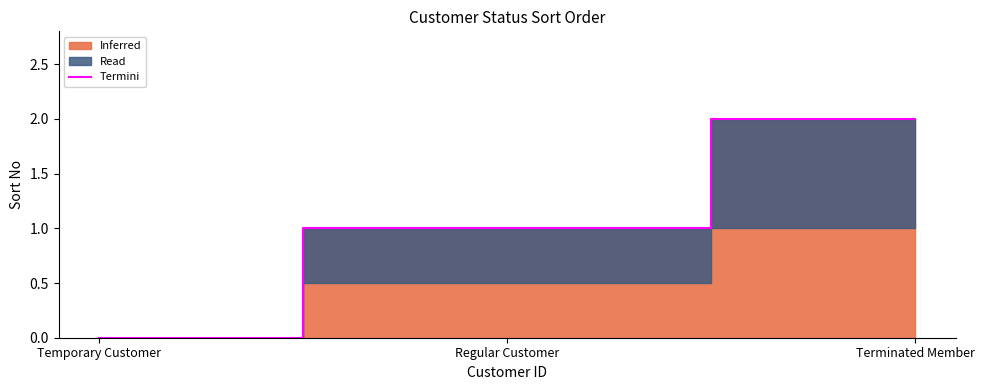

Reading left to right, extract all data points from this chart.

0	1	2